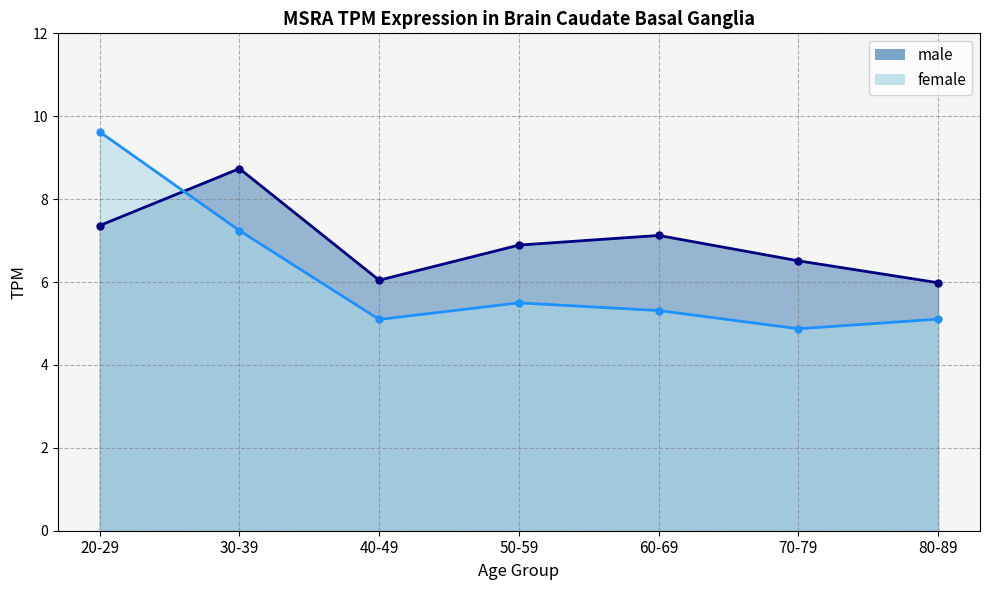

What is the sum of the female values at 60-69 and 80-89?

10.4